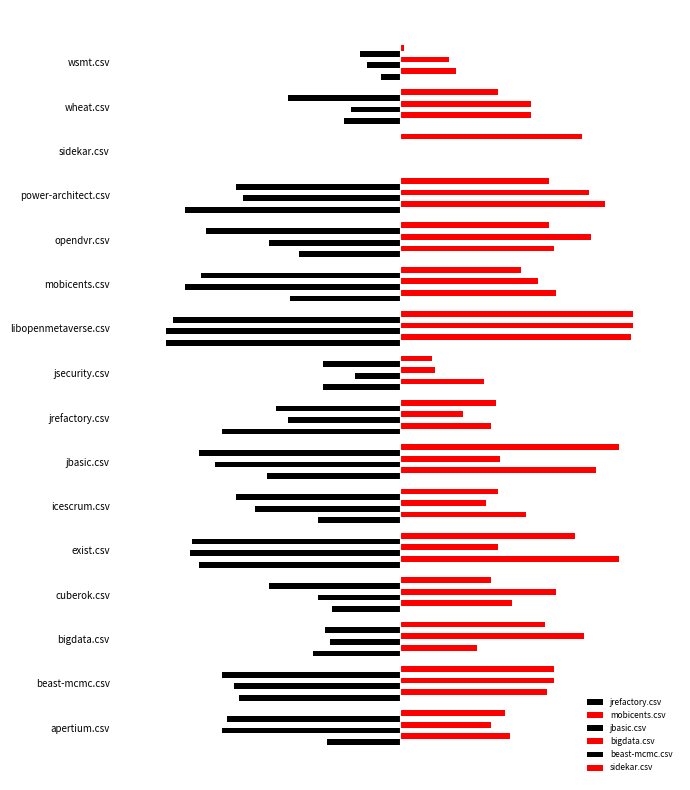

How many positive values does the mobicents.csv series have?

15